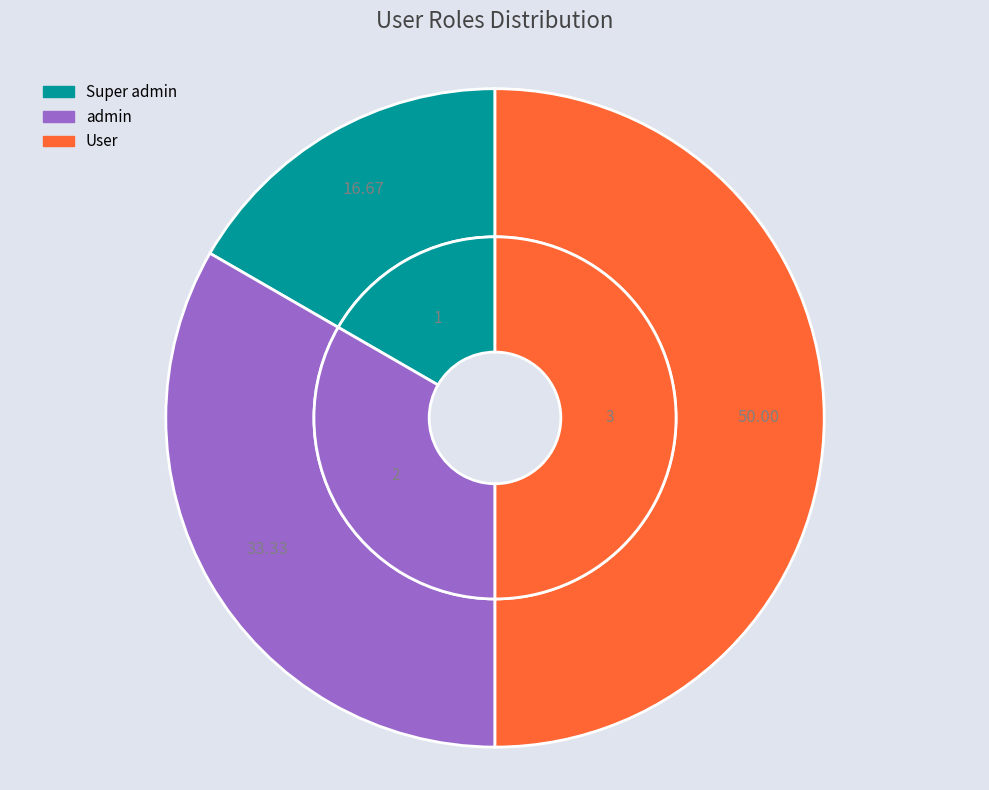

What is the smallest slice in the pie chart?

Super admin